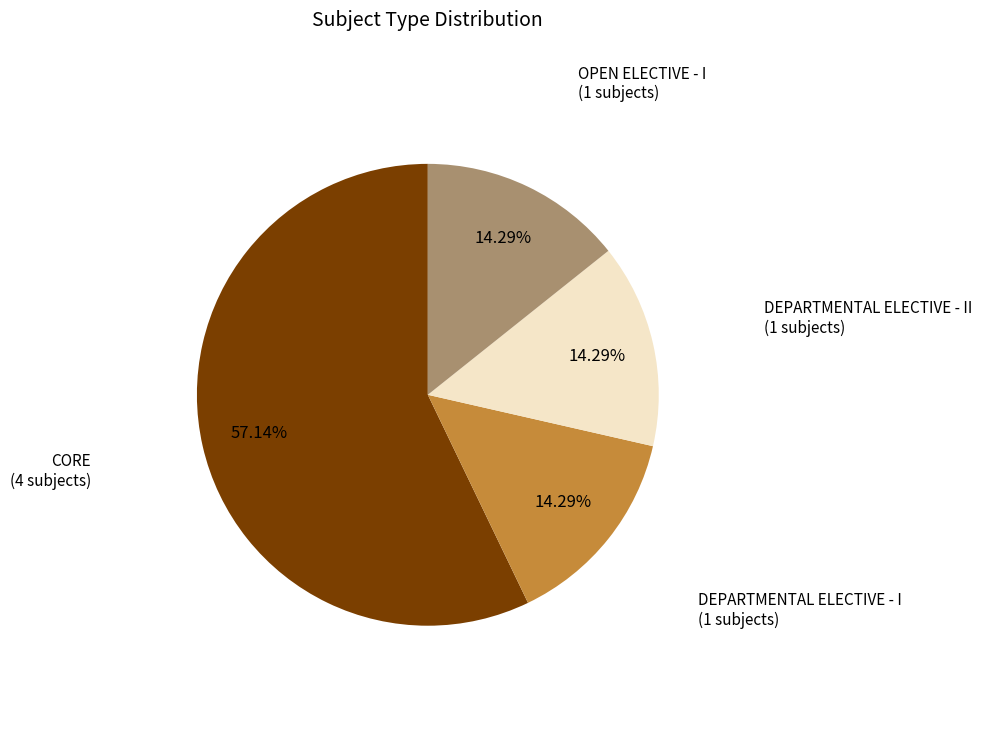

Is there a majority slice in this chart?

Yes